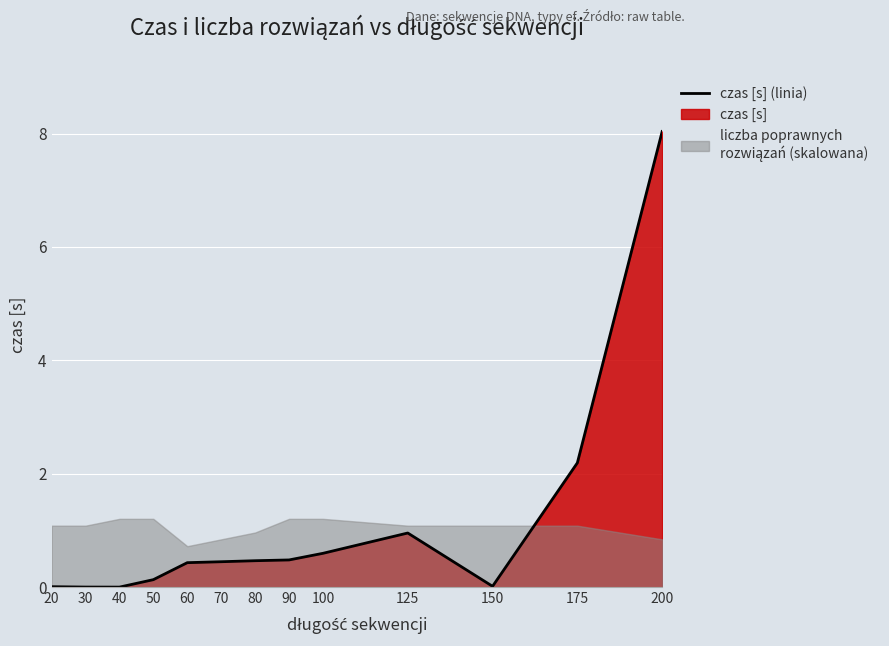

Rank the categories by value from lowest to highest.

40, 30, 20, 150, 50, 60, 70, 80, 90, 100, 125, 175, 200